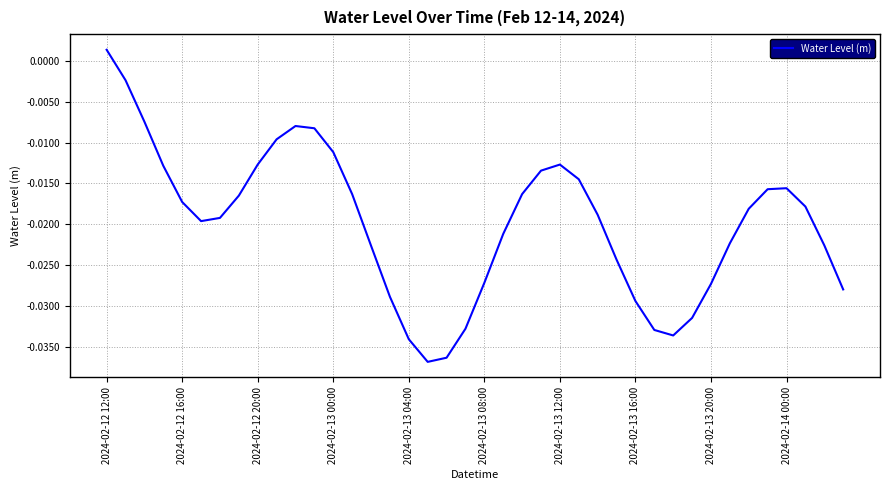

How many interior local peaks (higher than both neighbors) does the data have?

3